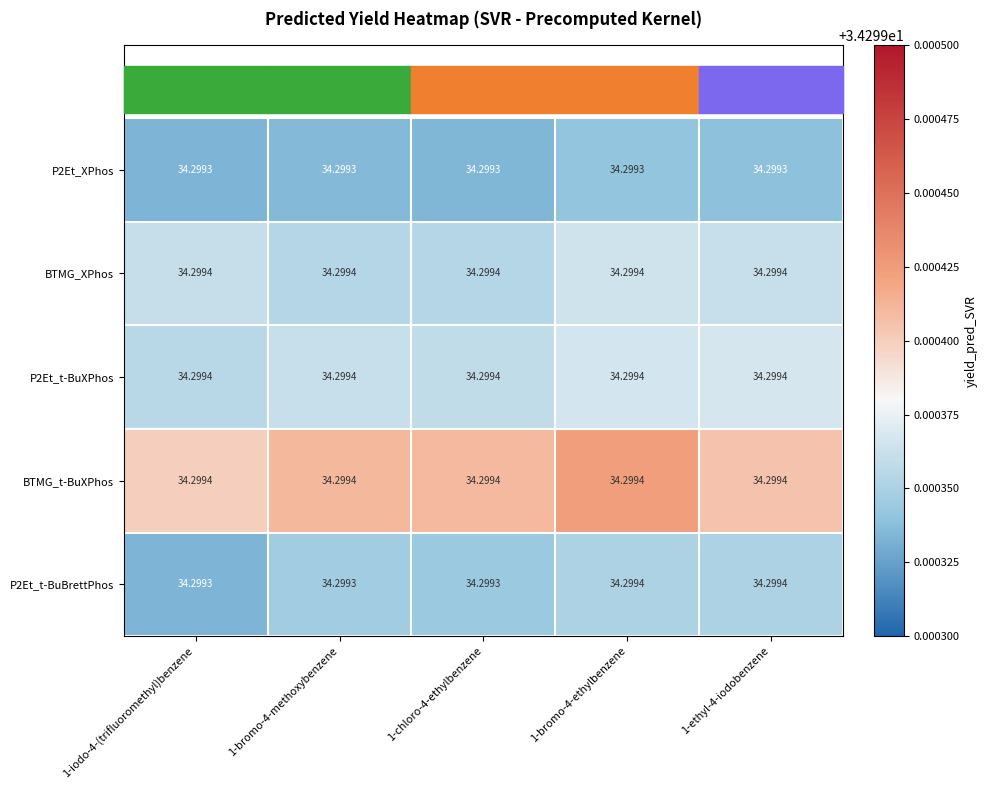

Count the number of data series in this chart.

5